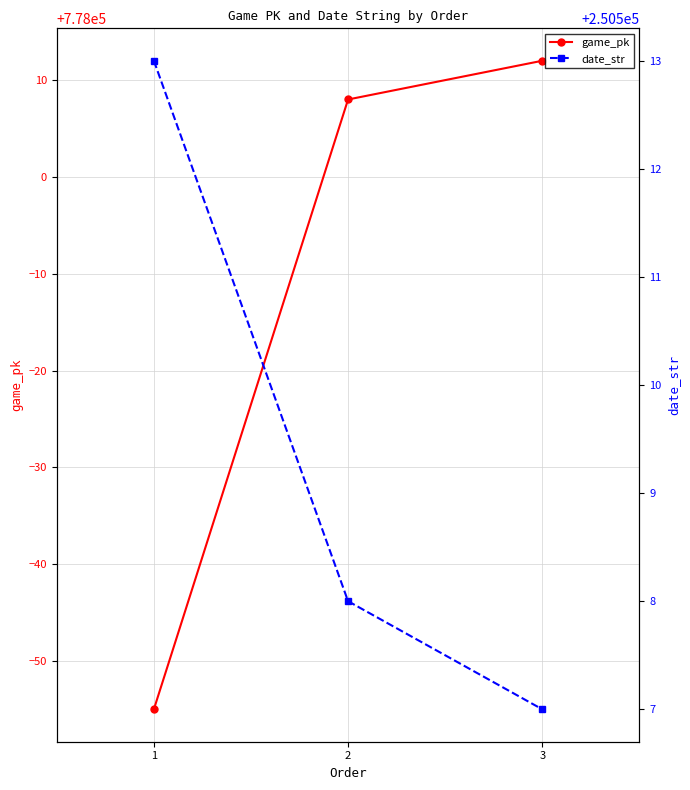

How many values in the game_pk series exceed 778008?

1